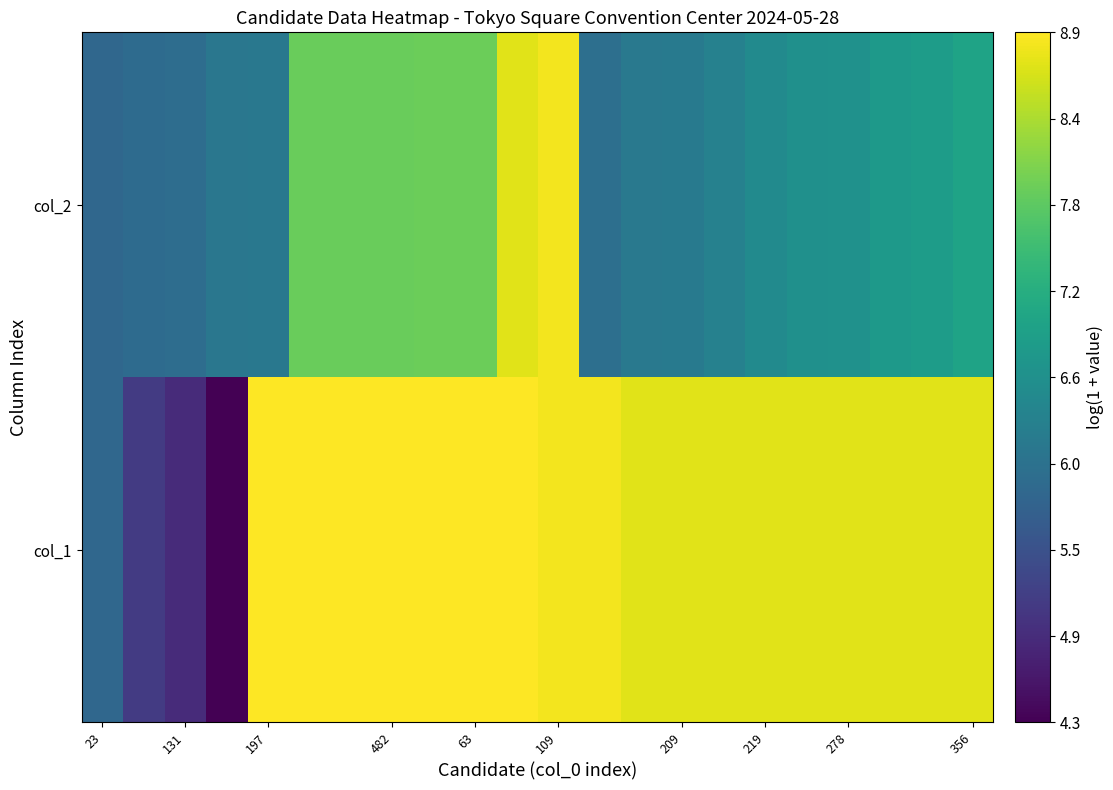

The col_1 series shows 1.8 at 219. True or false?

False